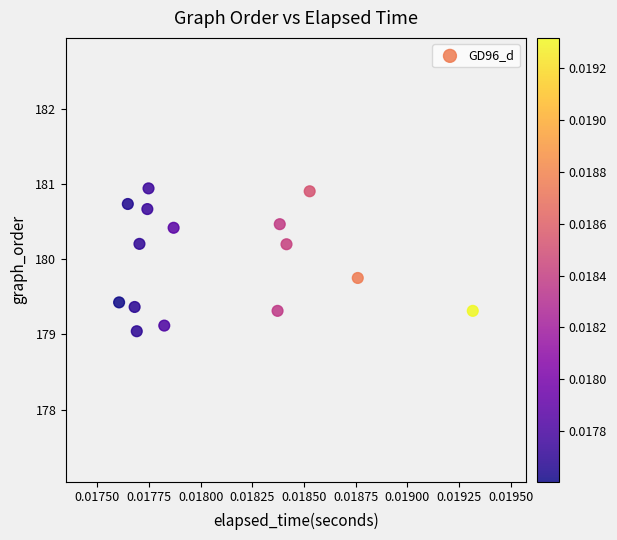

What is the range of Y values (max minus min)?

1.9